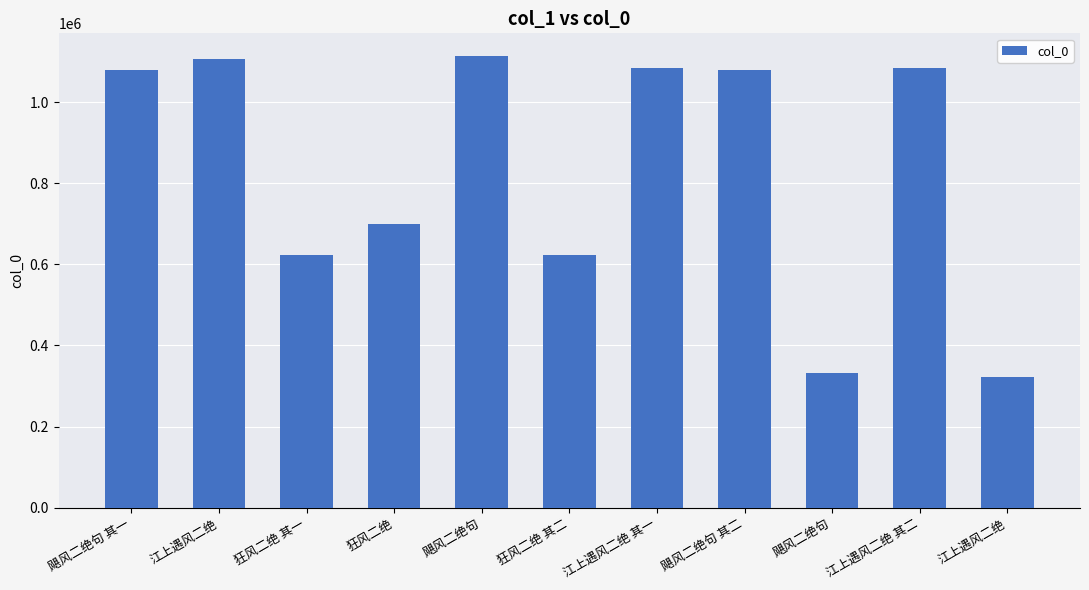

What is the approximate value at 狂风二绝 其一?

623153